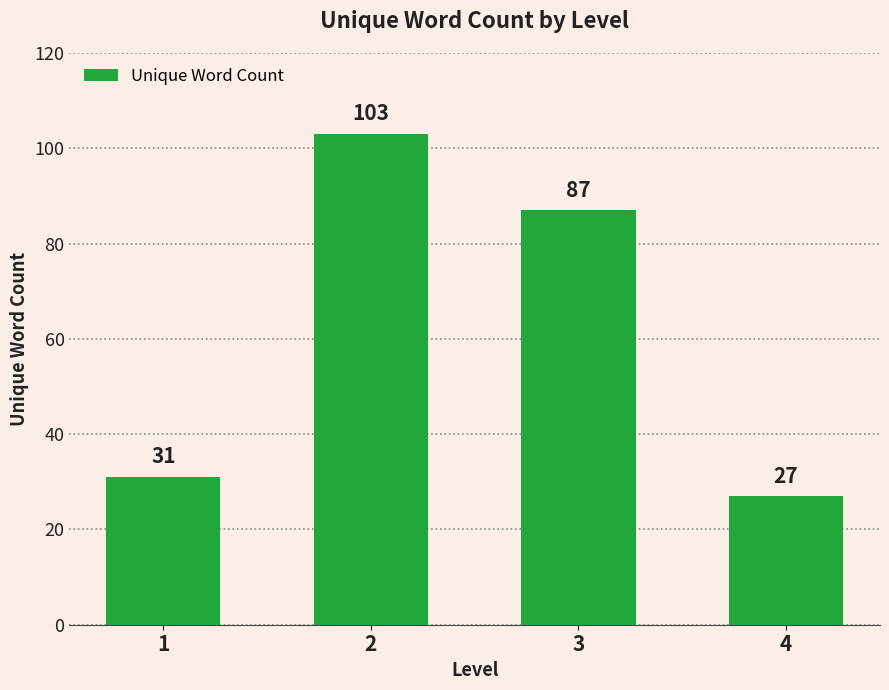

List the labels in order of value, smallest first.

4, 1, 3, 2